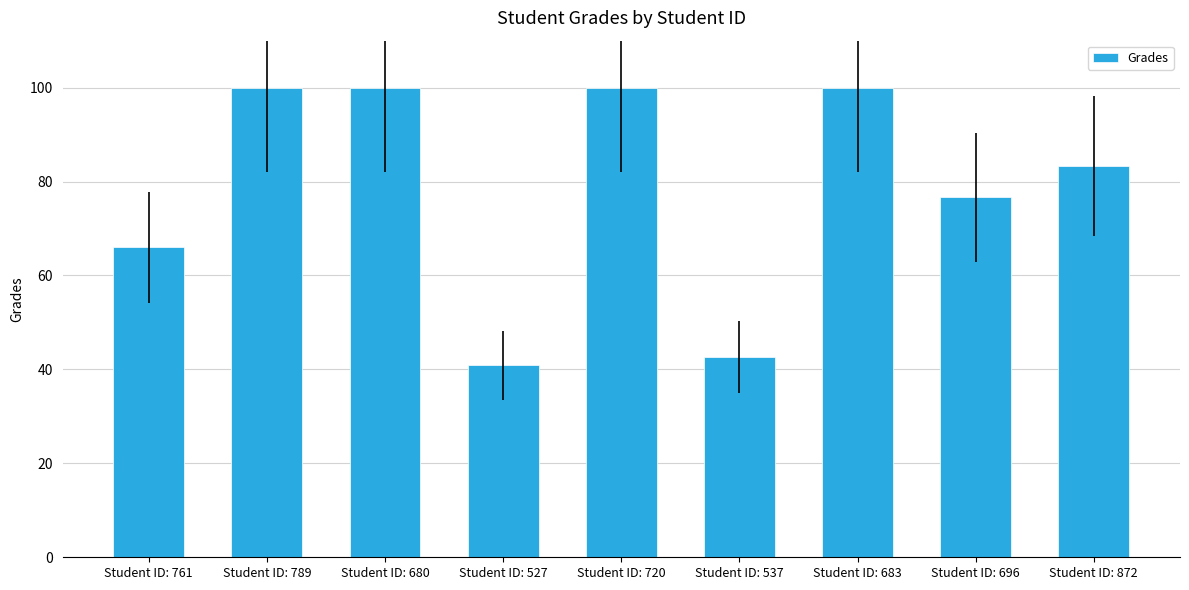

What is the label of the 6th bar from the left?

Student ID: 537